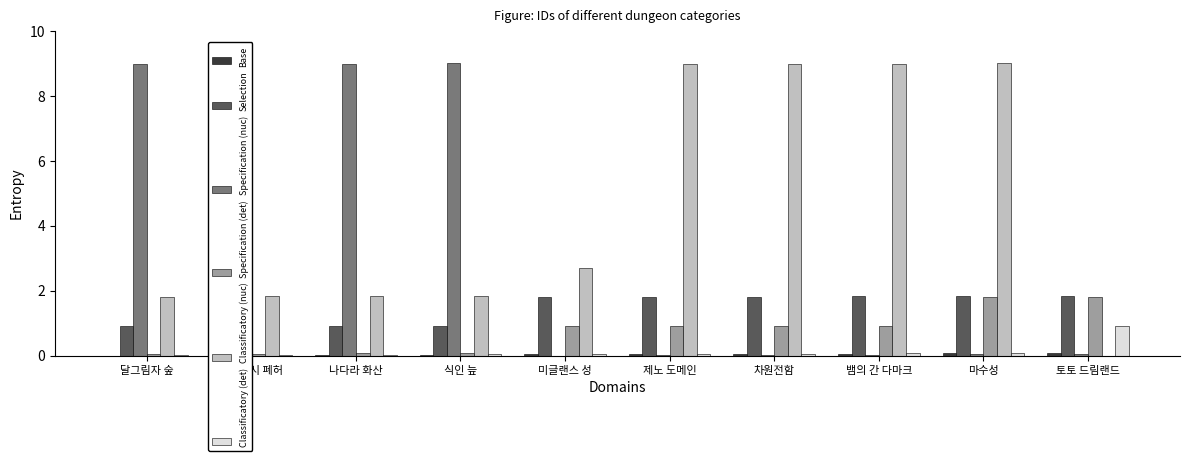

True or false: Classificatory (det) has a value of 0.0 at 식인 늪.

True